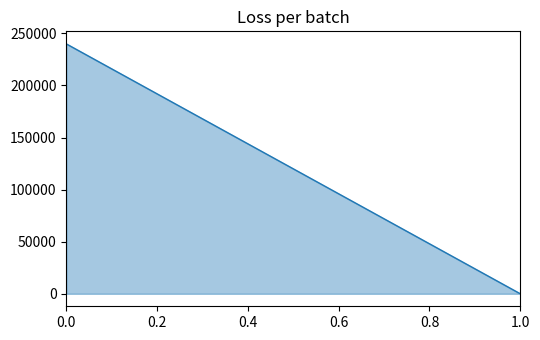

List the labels in order of value, largest first.

0.0, 1.0